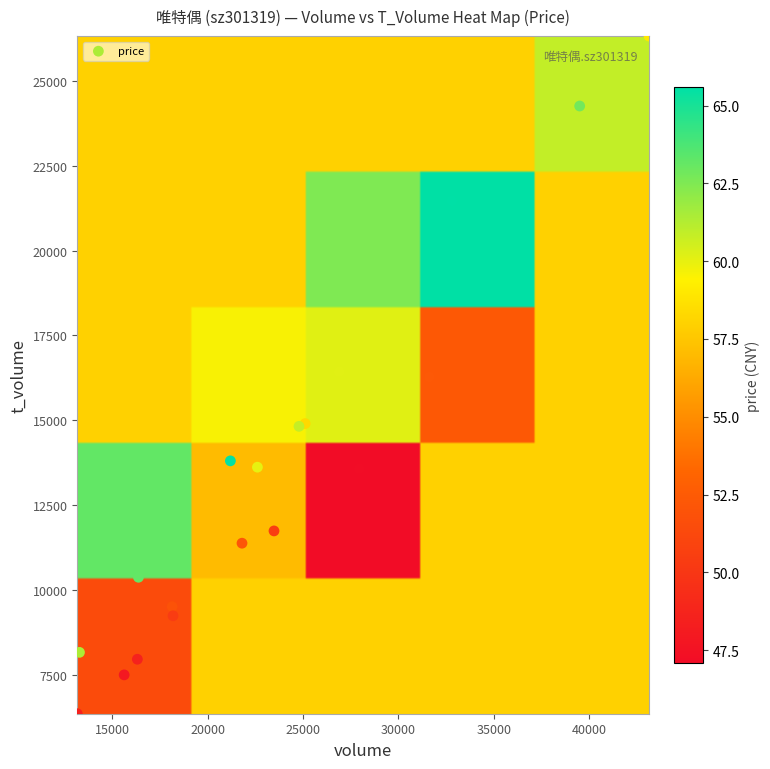

What is the range of Y values (max minus min)?

19976